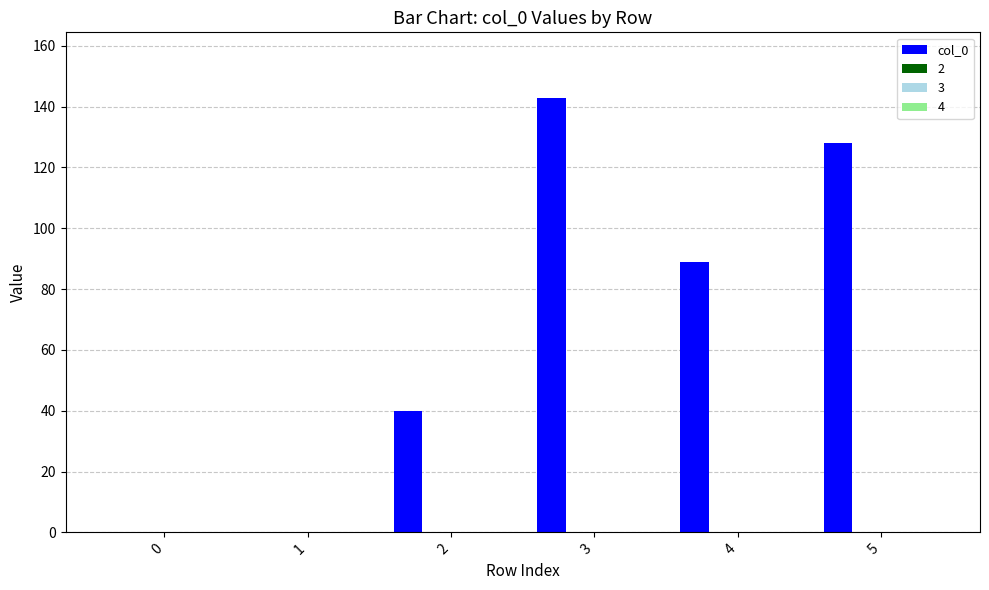

What is the greatest value displayed?

143